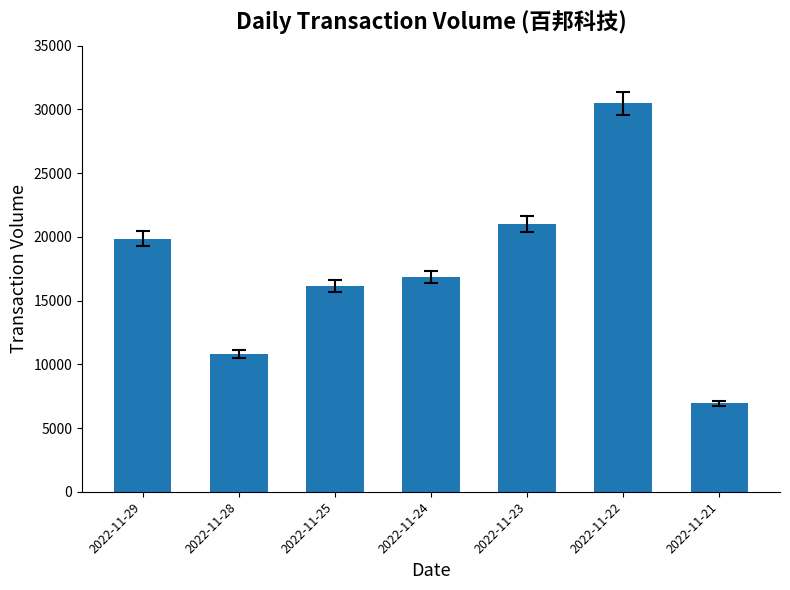

What is the difference between the second highest and minimum values?

14076